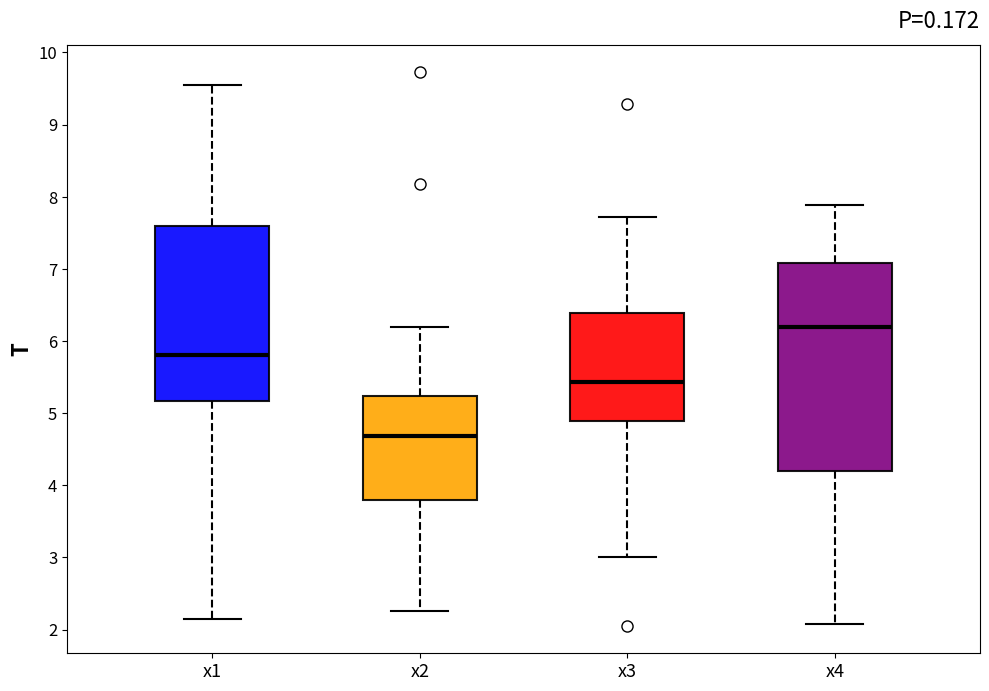

Which box has the lowest median line?

x2